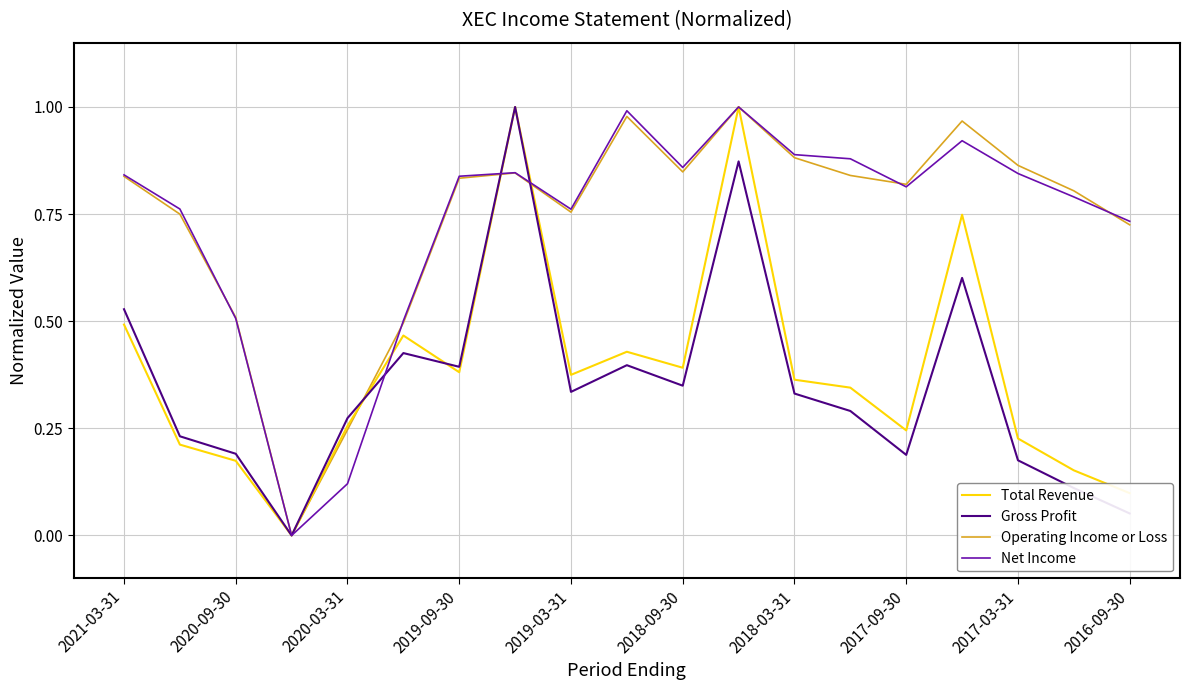

Is this an area chart (filled region under the line)?

No